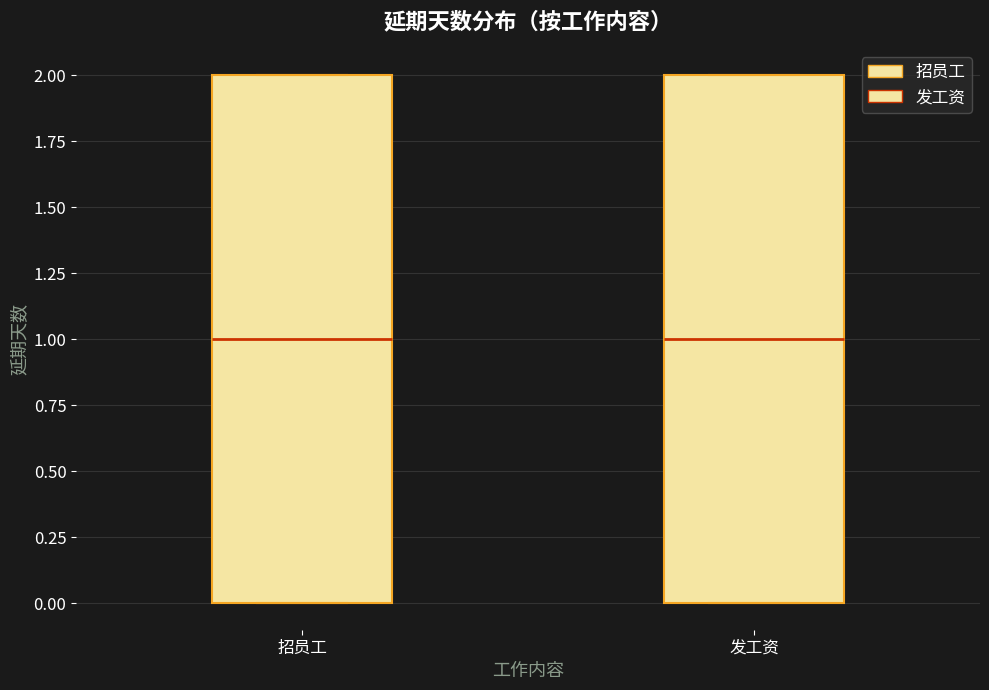

Where is the lower edge of the box for 发工资 on the y-axis? The values are not printed on the chart, so give them approximately, as read against the axis.

0